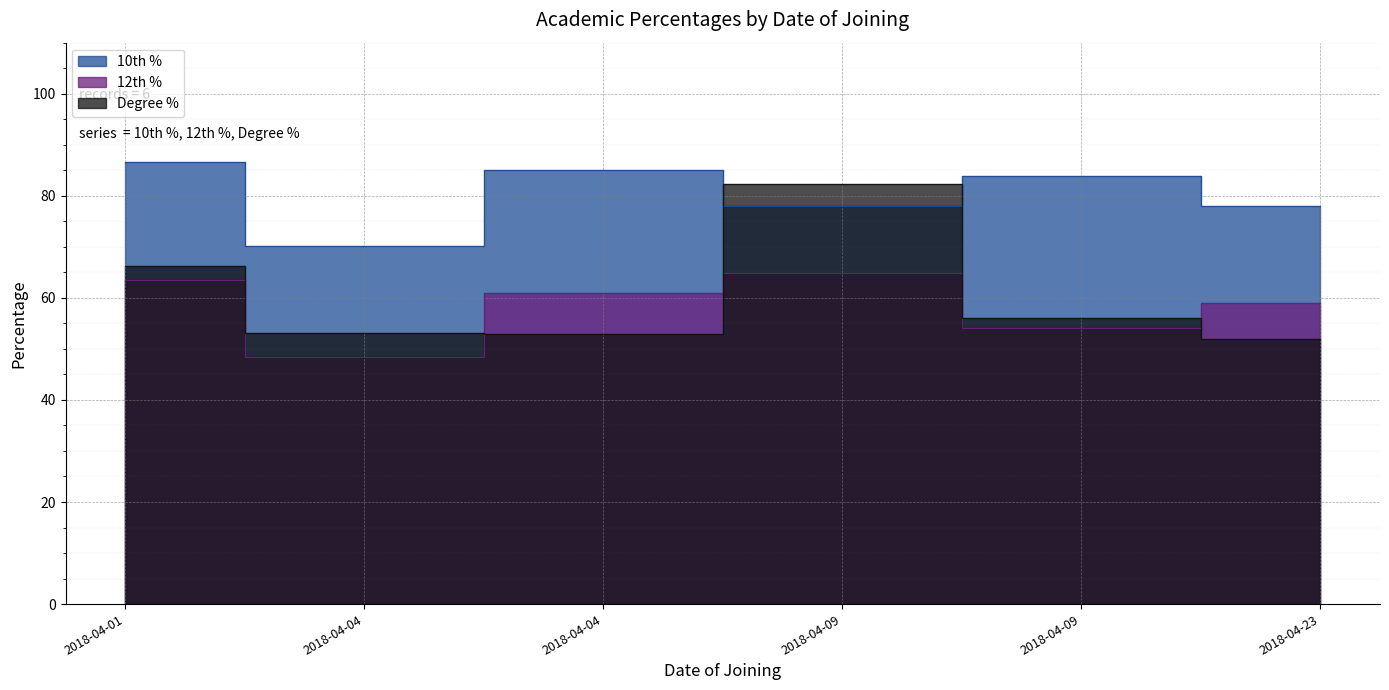

True or false: Degree % has more than 2 points higher than both neighbors.

False